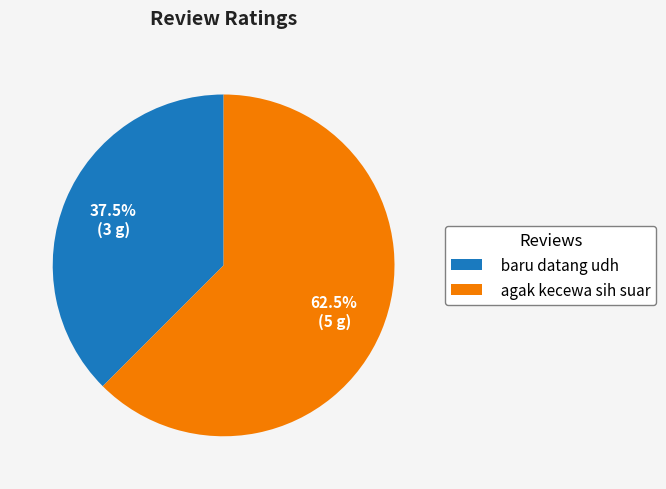

True or false: baru datang udh accounts for 49% of the total.

False